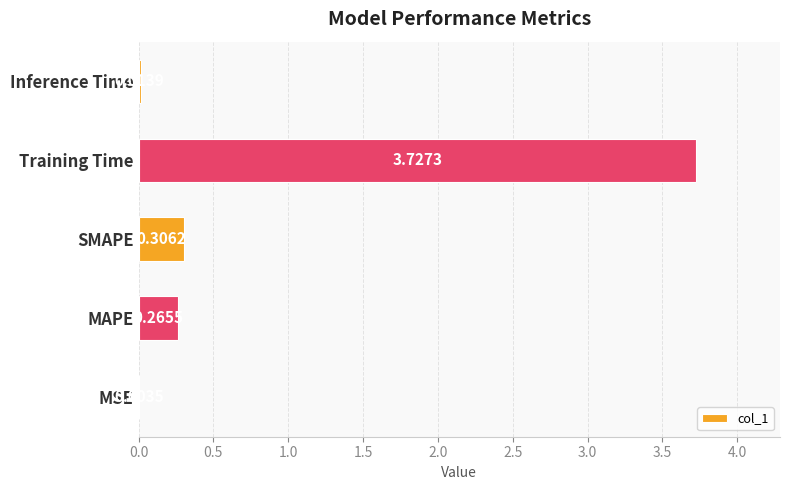

Between SMAPE and Training Time, which is larger?

Training Time